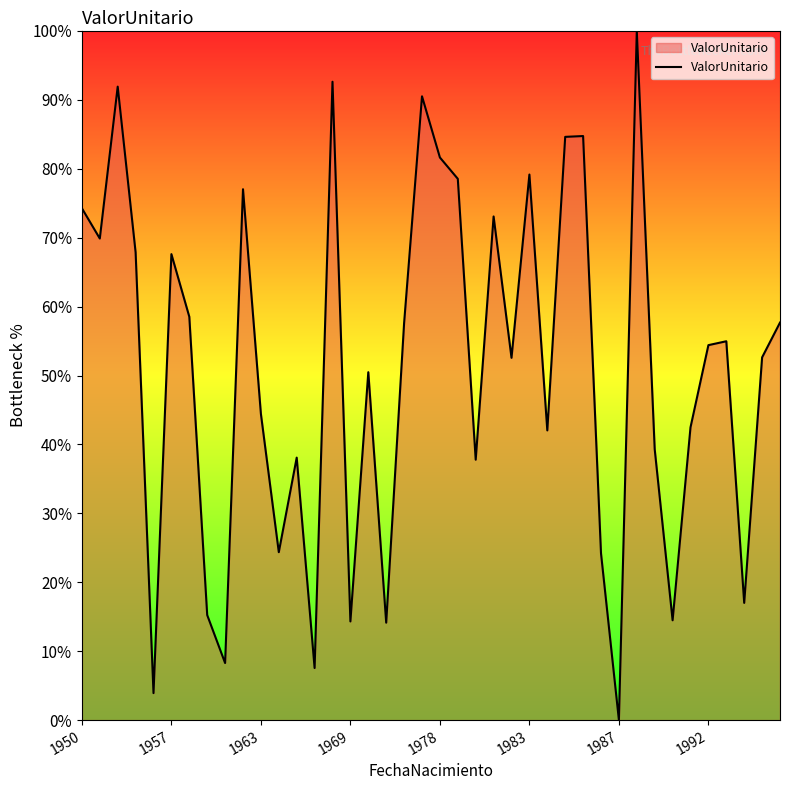

What is the maximum value shown in the chart?

100.0